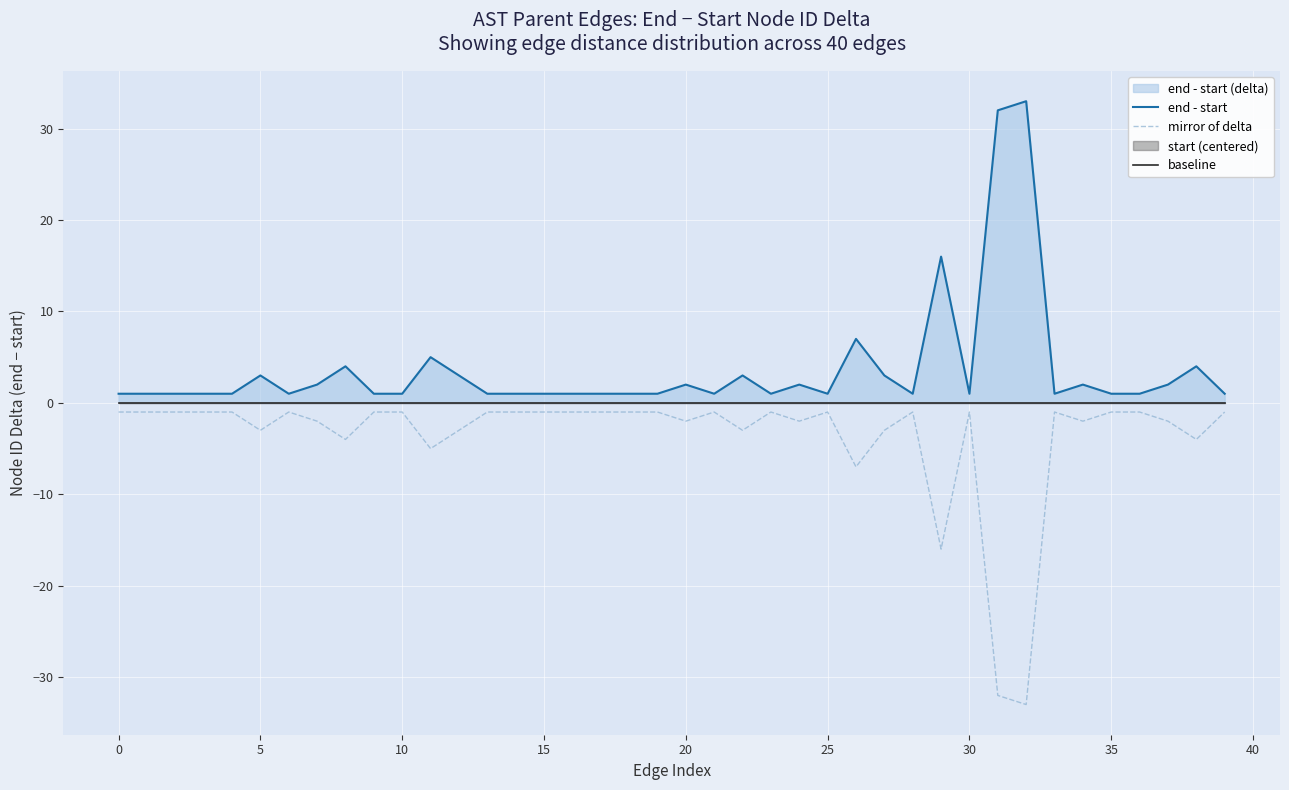

Which category has the lowest value in the mirror of delta series?

32